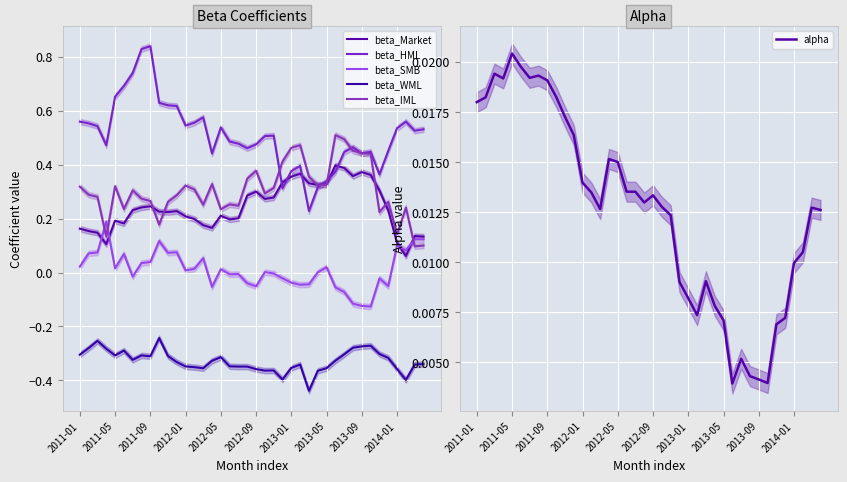

At which label does alpha reach its peak?

2011-05